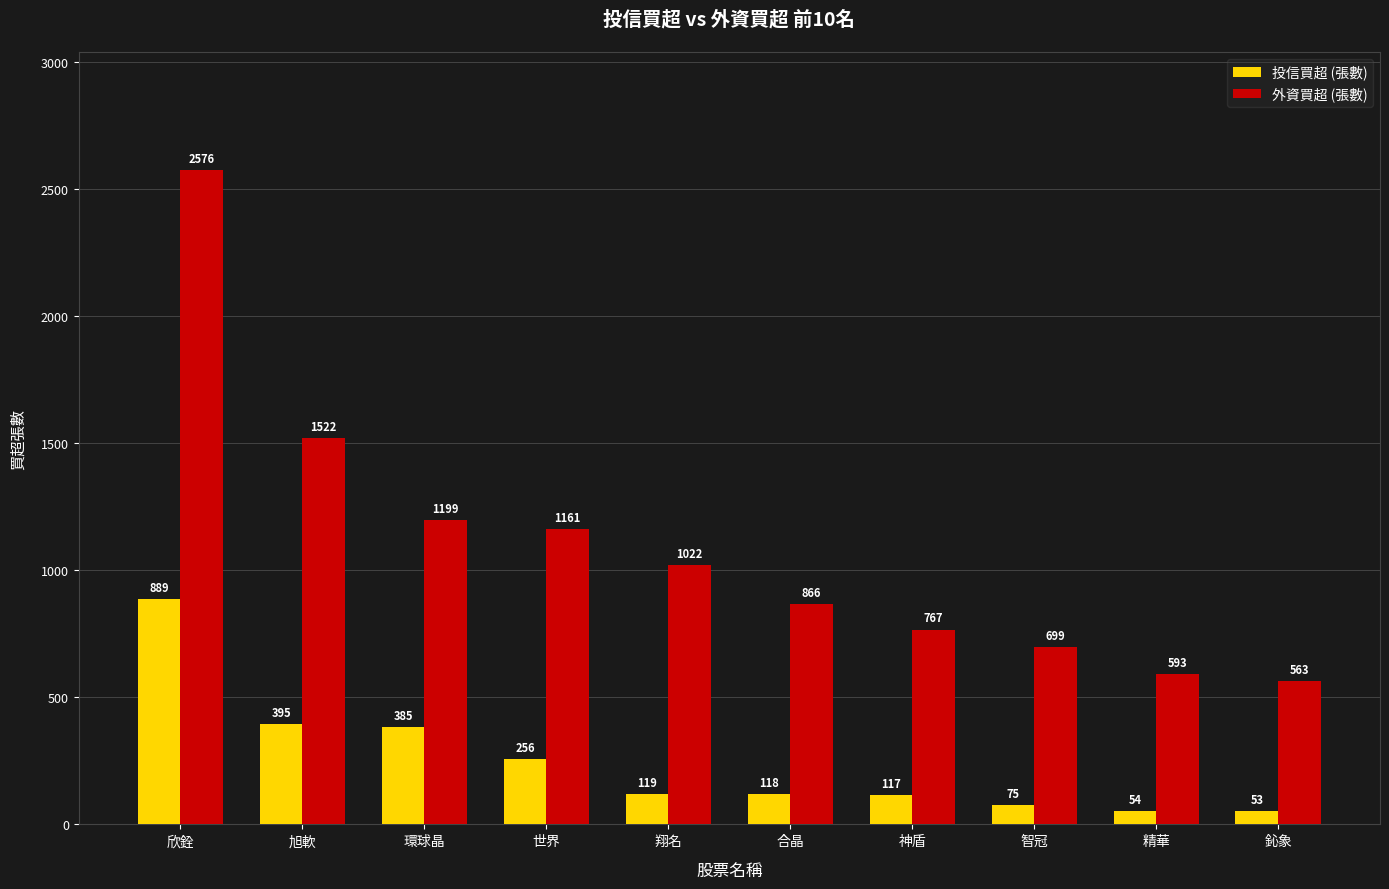

The 外資買超 (張數) series shows 1575 at 欣銓. True or false?

False